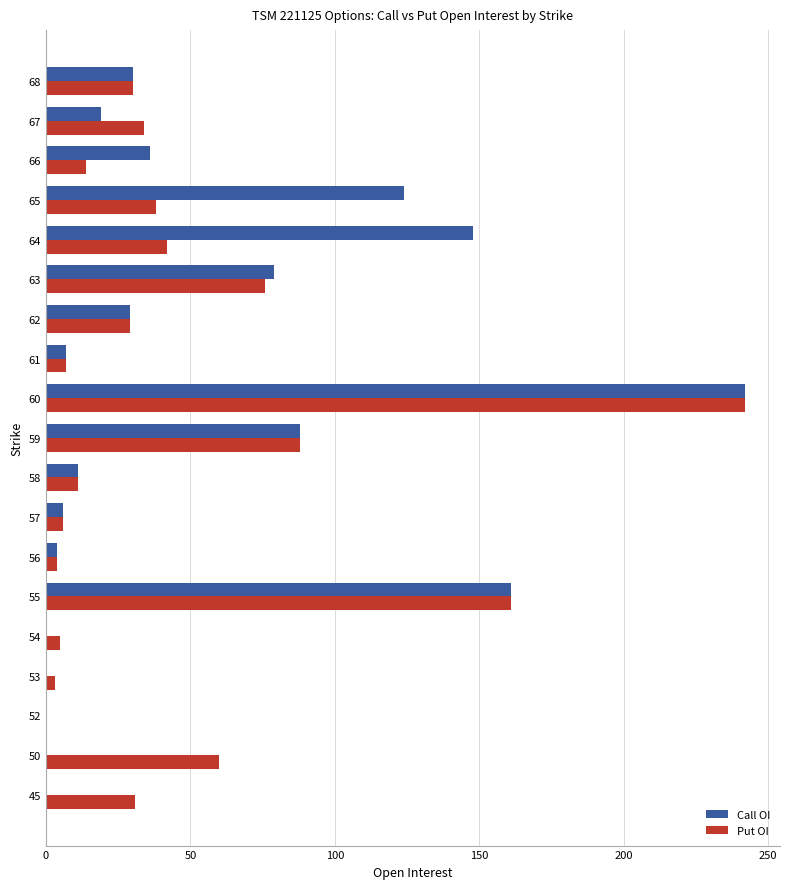

What value does the Call OI series have at 55?

161